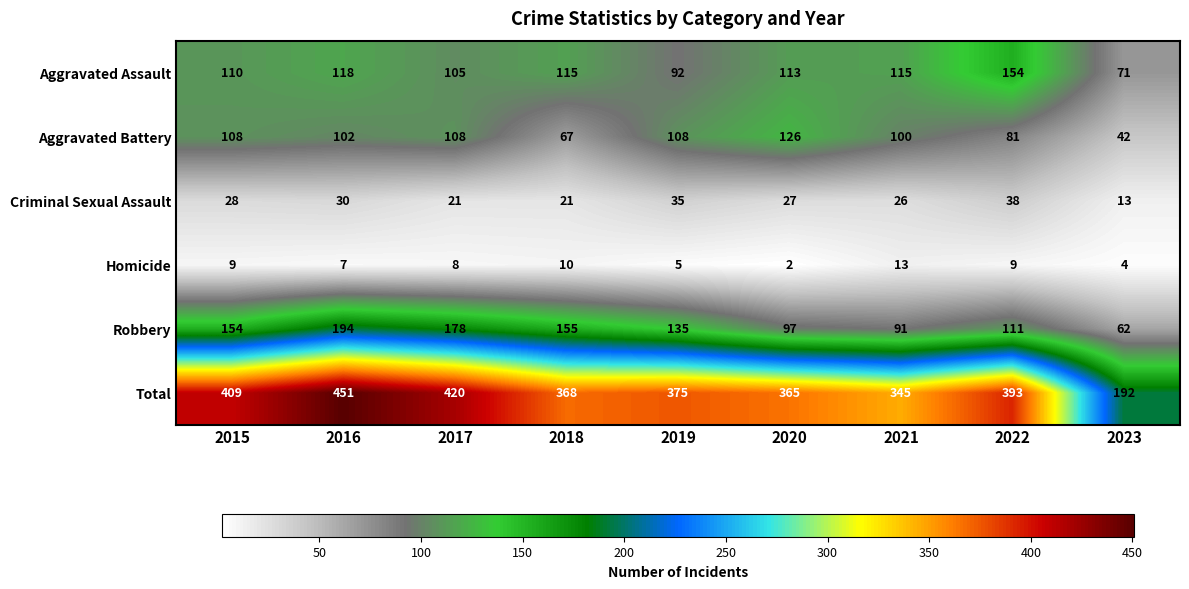

What is the sum of the Aggravated Battery values at 2018 and 2022?

148